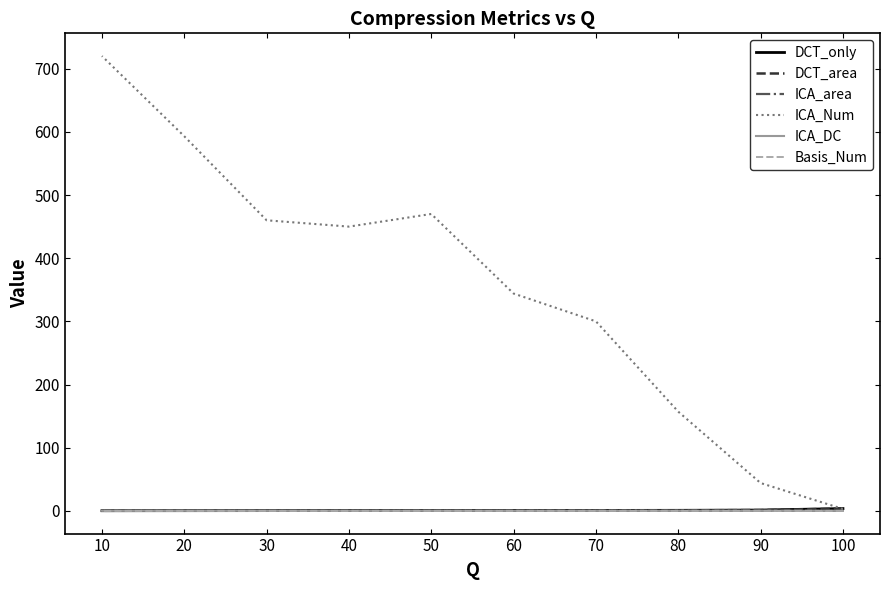

True or false: ICA_DC and ICA_area intersect in this chart.

False